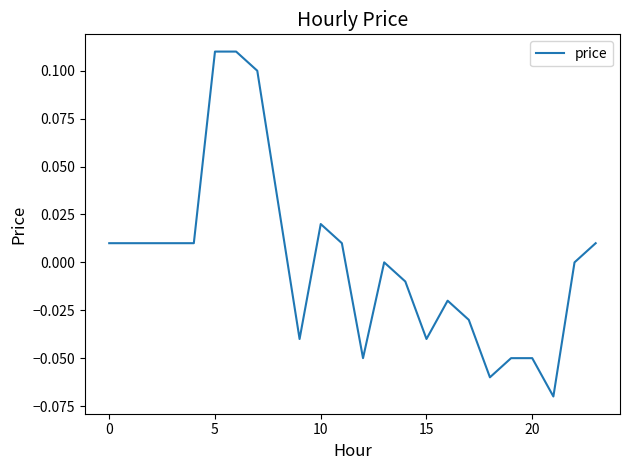

Is this an area chart (filled region under the line)?

No